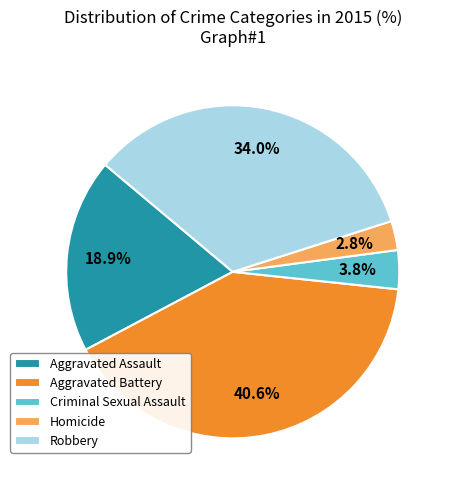

Which slice is the smallest?

Homicide